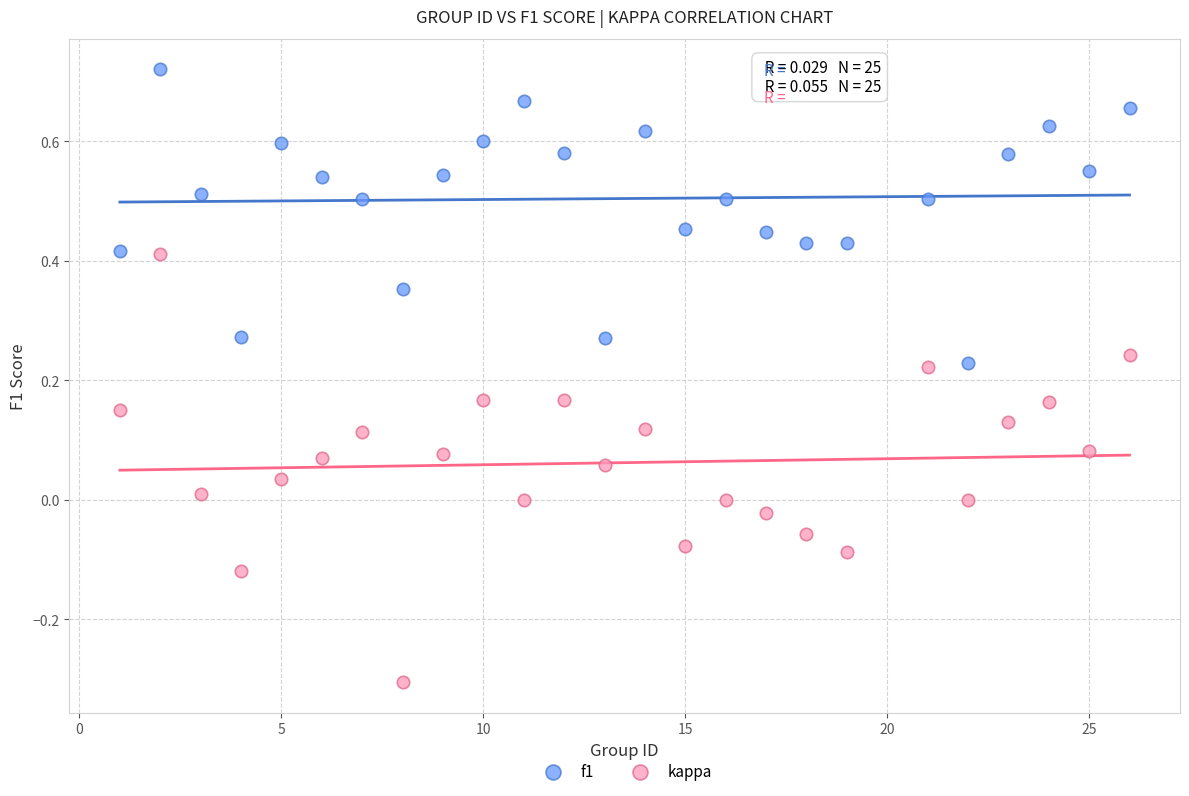

Which series has the largest Y range (max minus min)?

kappa